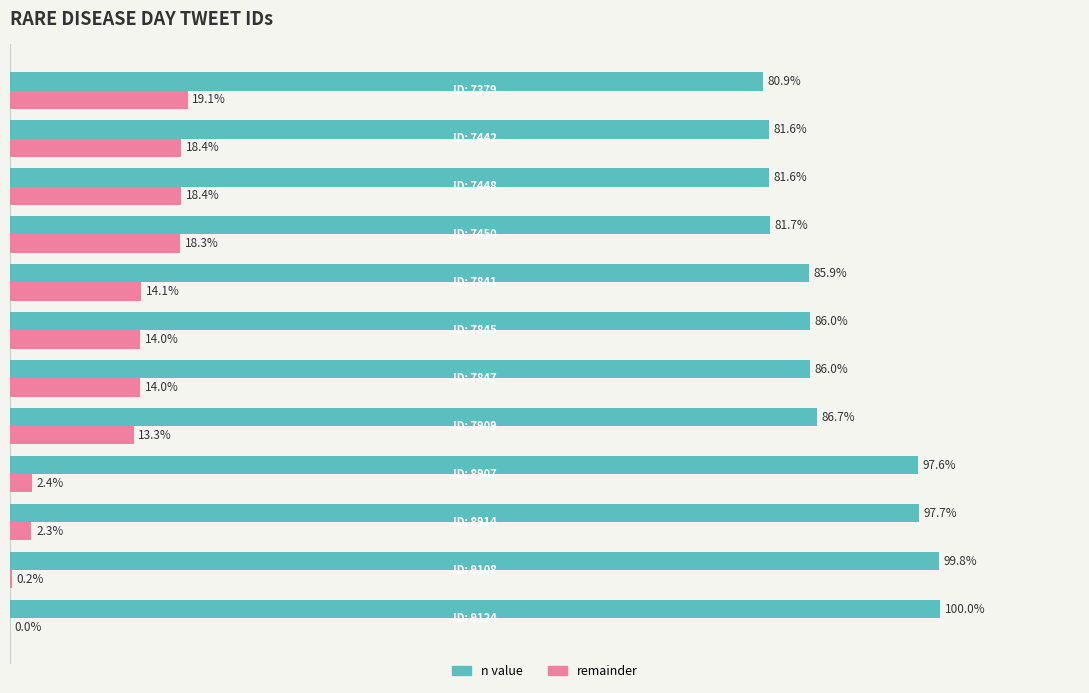

Which series has the largest total across all categories?

n value